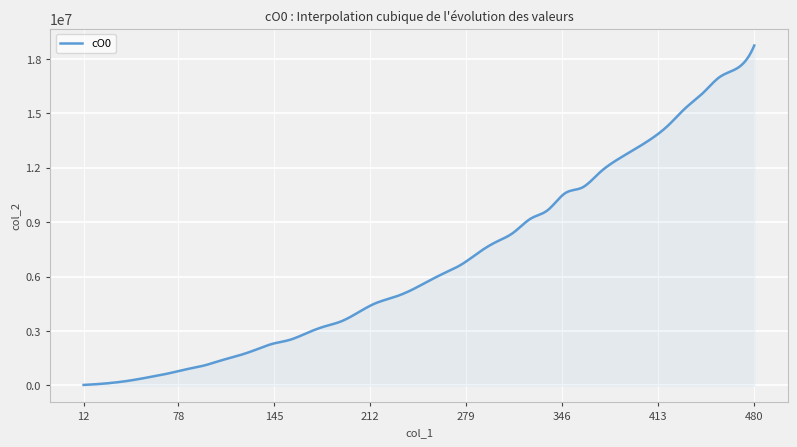

What is the difference between the maximum and minimum values?

18709357.0